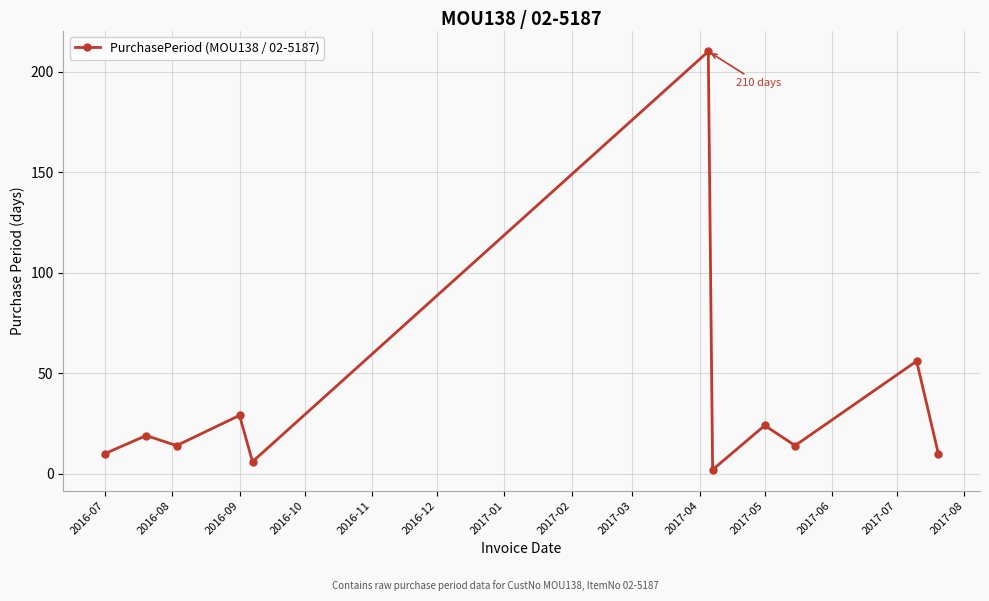

What is the greatest value displayed?

210